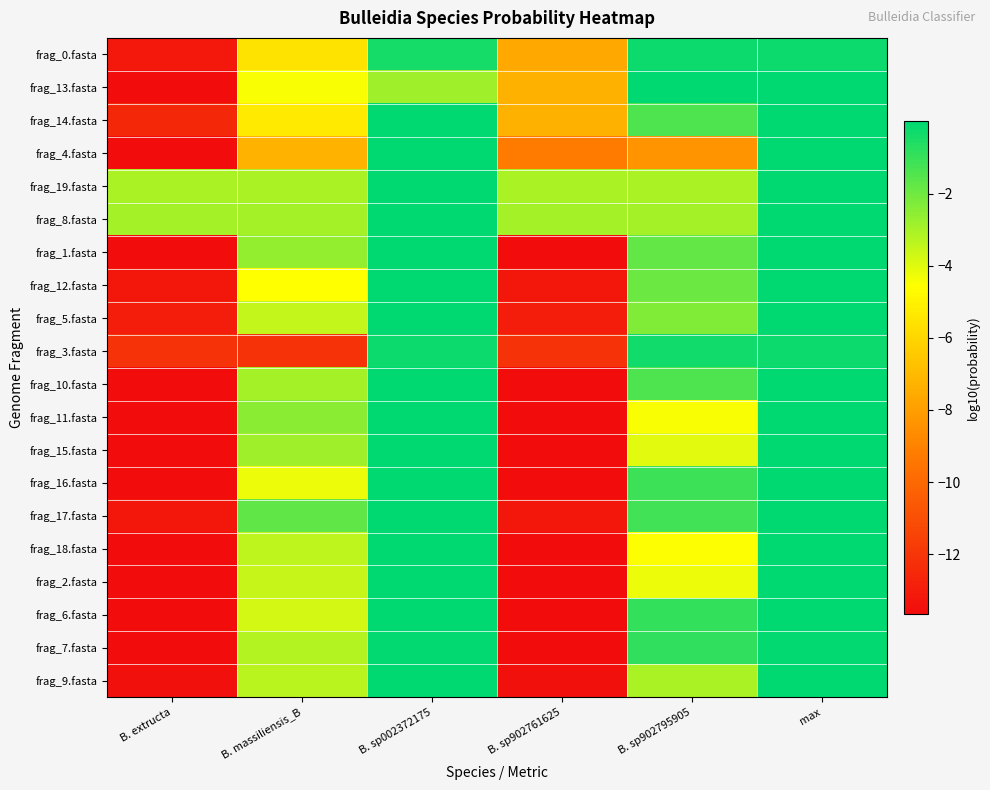

At B. sp902795905, list the series in order from smallest to largest.

frag_4.fasta, frag_18.fasta, frag_11.fasta, frag_2.fasta, frag_15.fasta, frag_9.fasta, frag_19.fasta, frag_8.fasta, frag_5.fasta, frag_12.fasta, frag_1.fasta, frag_10.fasta, frag_14.fasta, frag_17.fasta, frag_16.fasta, frag_6.fasta, frag_7.fasta, frag_3.fasta, frag_0.fasta, frag_13.fasta